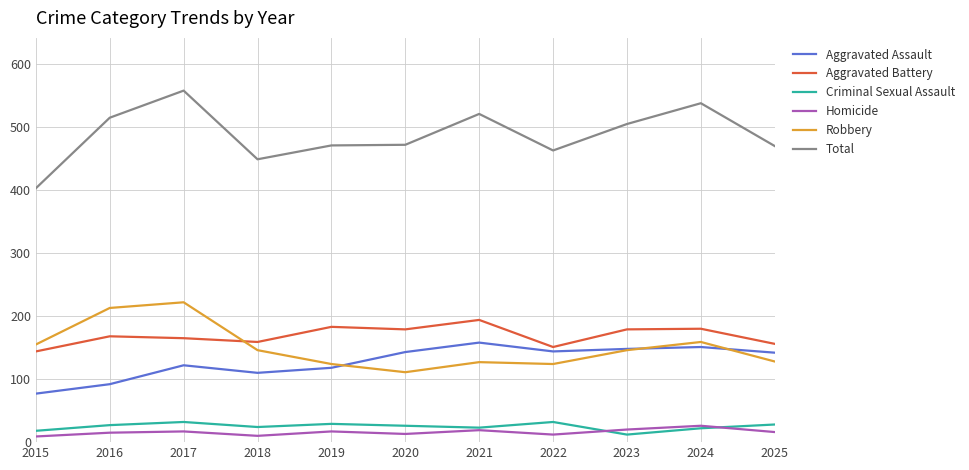

Is this an area chart (filled region under the line)?

No